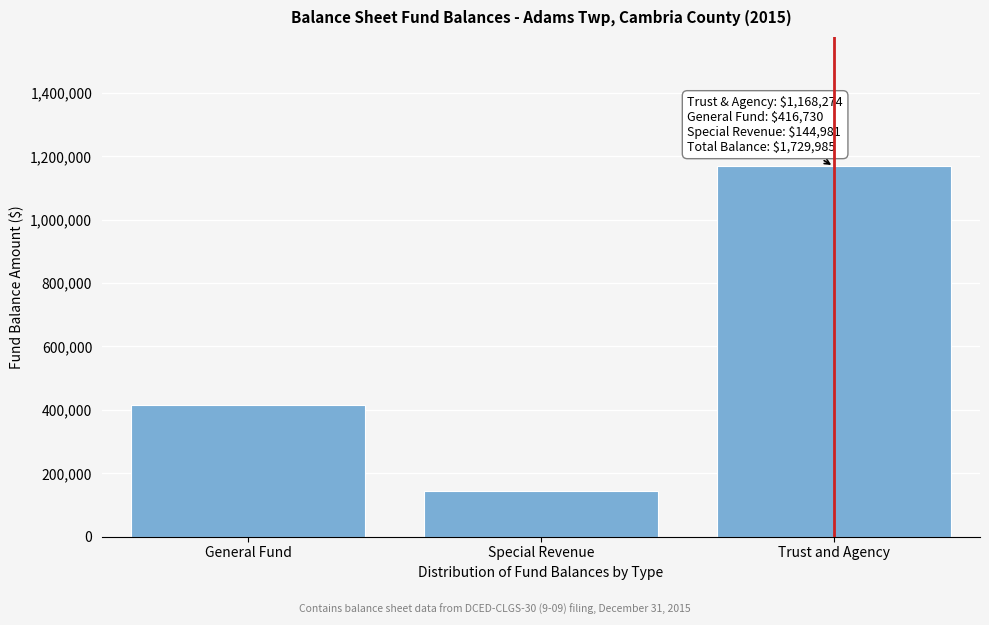

Reading right to left, extract all data points from this chart.

1168274	144981	416730